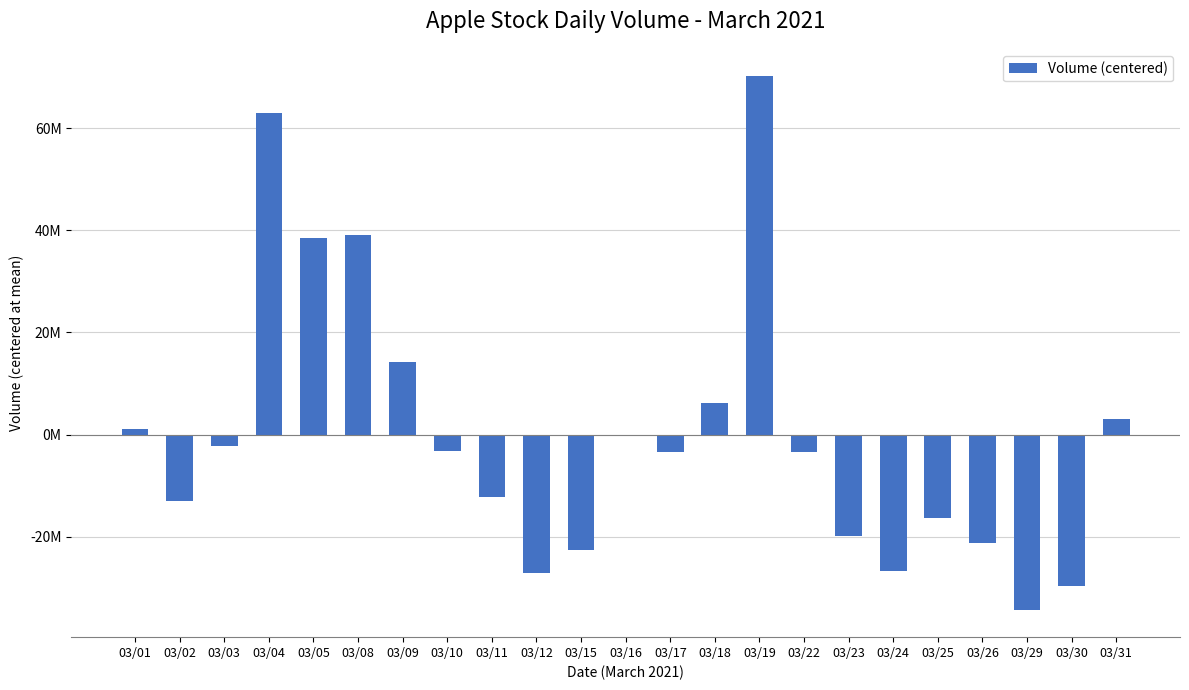

Rank the categories by value from highest to lowest.

03/19, 03/04, 03/08, 03/05, 03/09, 03/18, 03/31, 03/01, 03/16, 03/03, 03/10, 03/17, 03/22, 03/11, 03/02, 03/25, 03/23, 03/26, 03/15, 03/24, 03/12, 03/30, 03/29